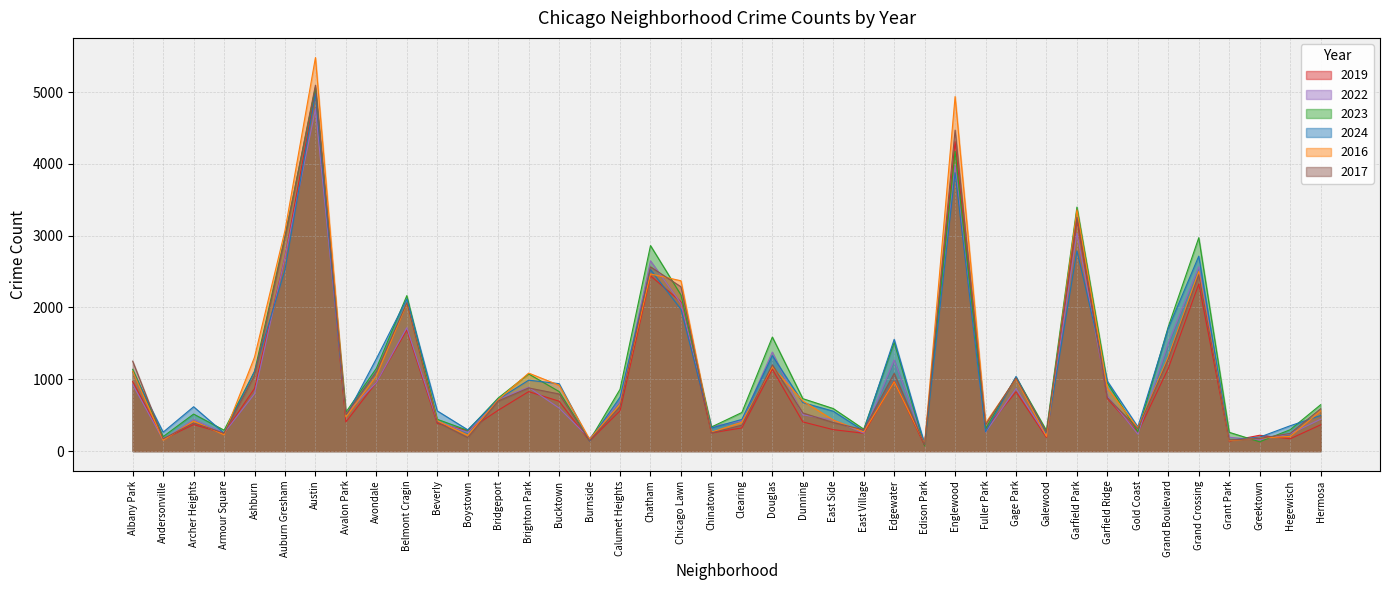

List the labels in order of 2017 value, smallest first.

Edison Park, Burnside, Grant Park, Andersonville, Greektown, Boystown, Hegewisch, Armour Square, Chinatown, Galewood, East Village, Gold Coast, Clearing, Fuller Park, Archer Heights, East Side, Beverly, Avalon Park, Dunning, Hermosa, Calumet Heights, Bridgeport, Garfield Ridge, Bucktown, Brighton Park, Gage Park, Ashburn, Edgewater, Avondale, Douglas, Albany Park, Grand Boulevard, Belmont Cragin, Chicago Lawn, Grand Crossing, Chatham, Auburn Gresham, Garfield Park, Englewood, Austin